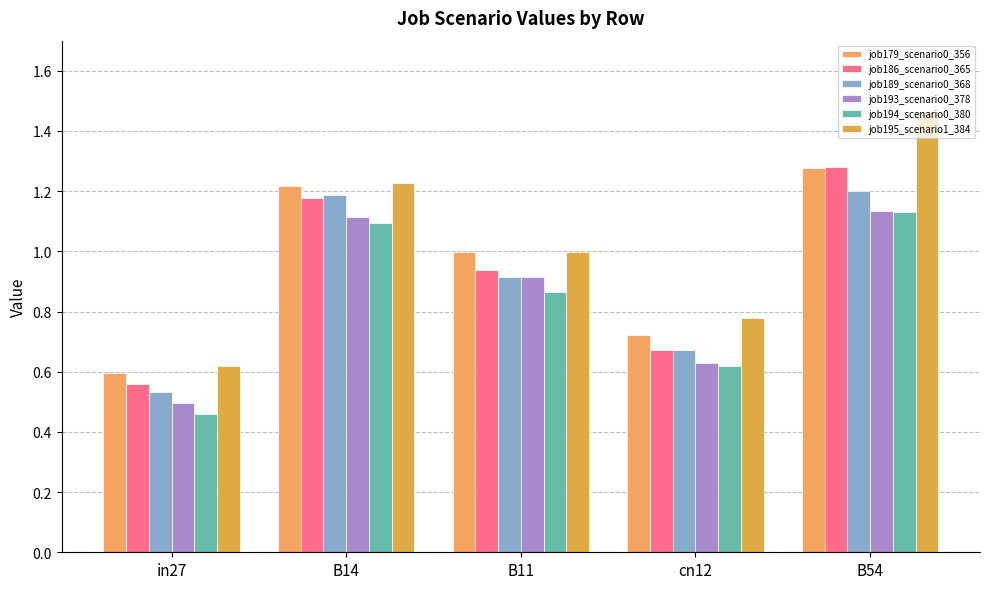

Between B14 and cn12, which series saw the biggest shift?

job189_scenario0_368